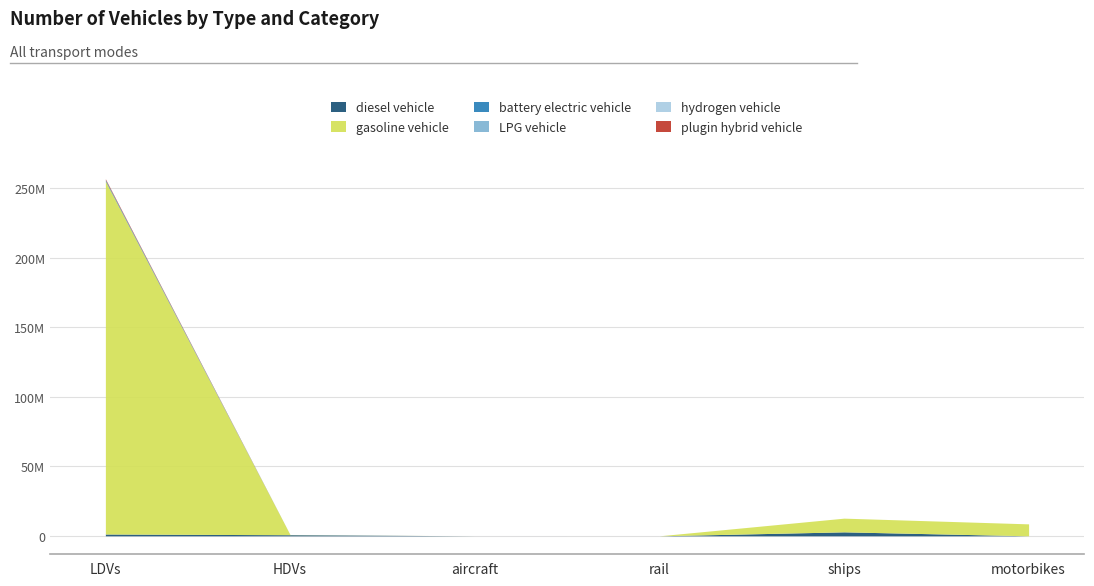

What position from the right is aircraft?

4